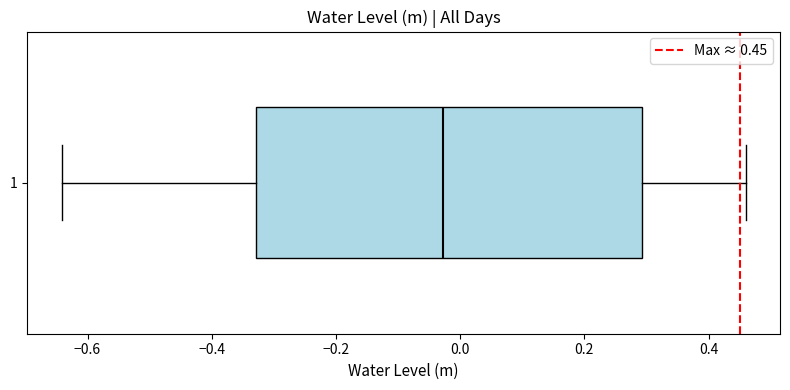

Transcribe this box plot: give where the median line is, the range the box spans, and where the two whiskers end, as read against the x-axis. The values are not printed on the chart, so give them approximately, as read against the axis.

median -0.02, box -0.32 to 0.30, whiskers -0.64 to 0.46